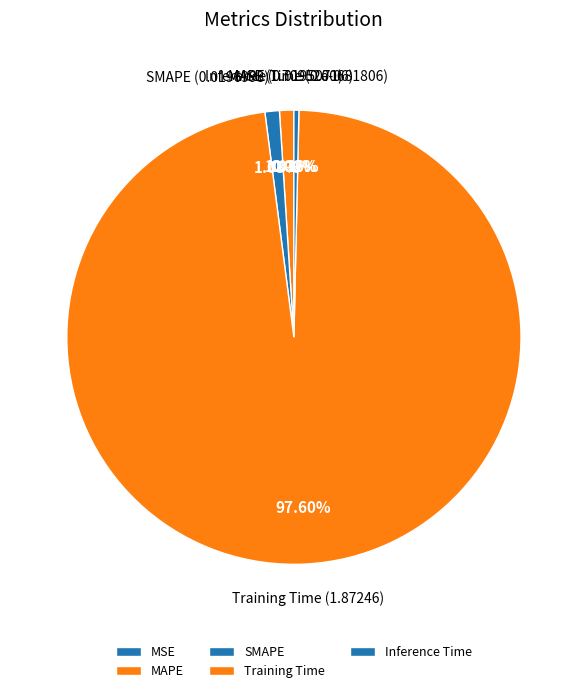

What portion of the pie excludes Inference Time?

99.6%